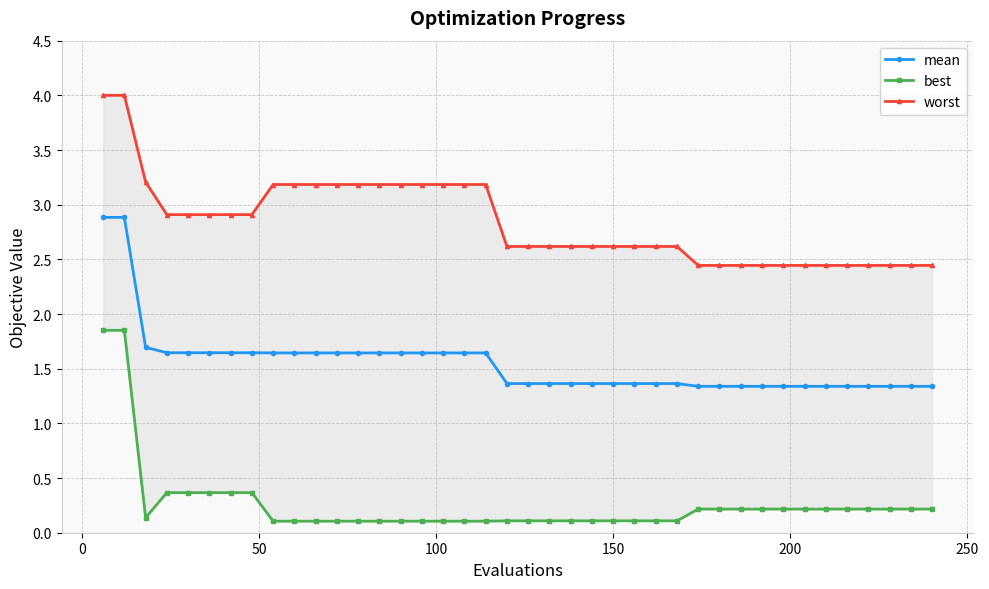

What is the difference between the second highest and second lowest values in the best series?

1.7